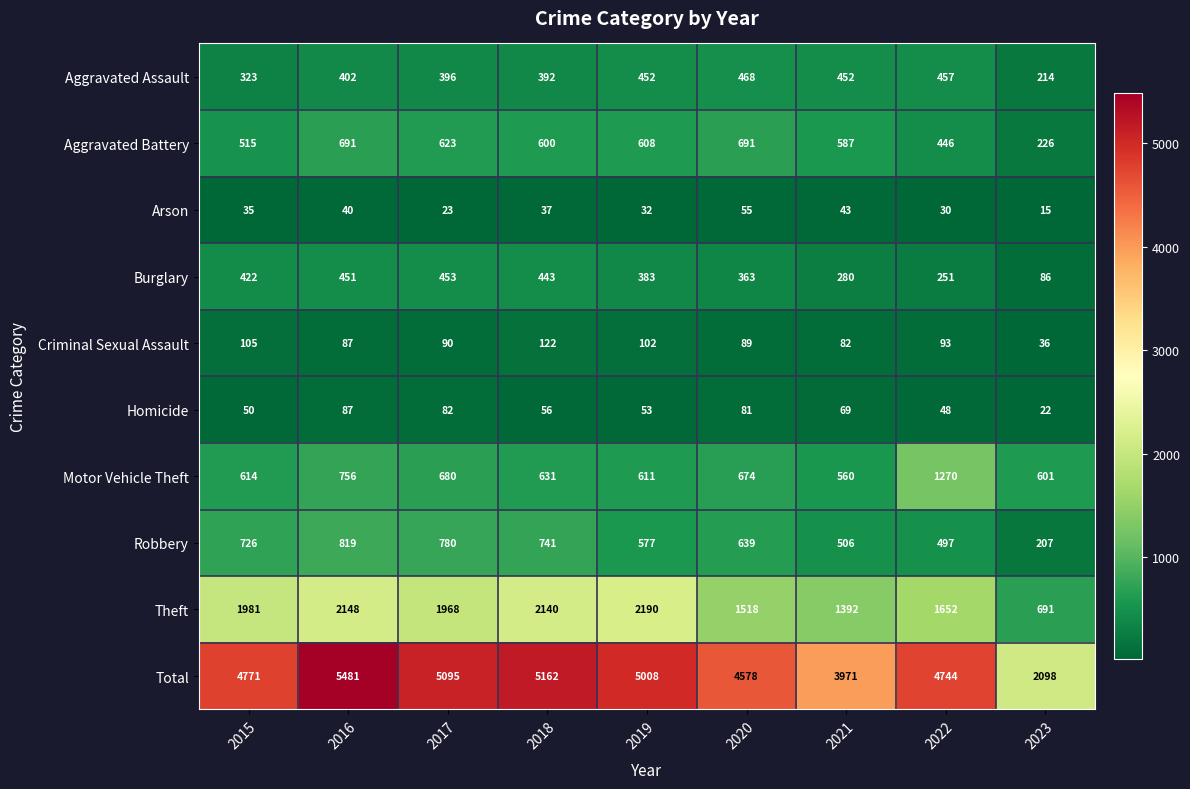

What is the spread (max minus min) of values at 2019?

4976